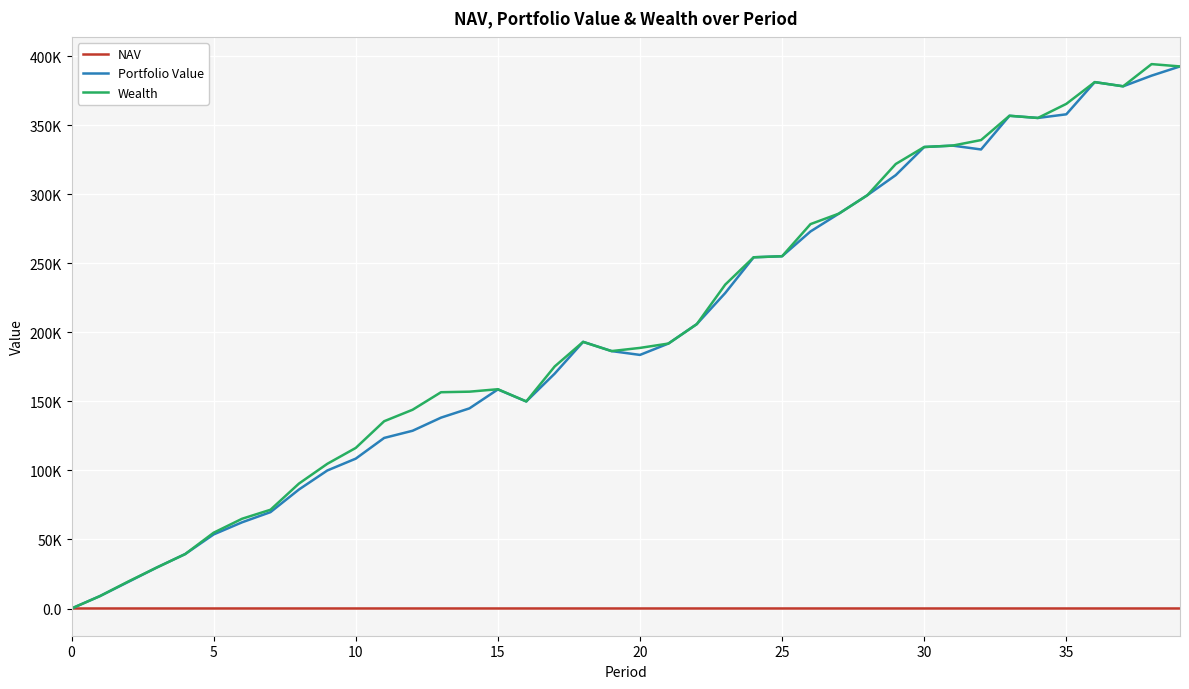

Where is Portfolio Value nearest to the value 196325?

18